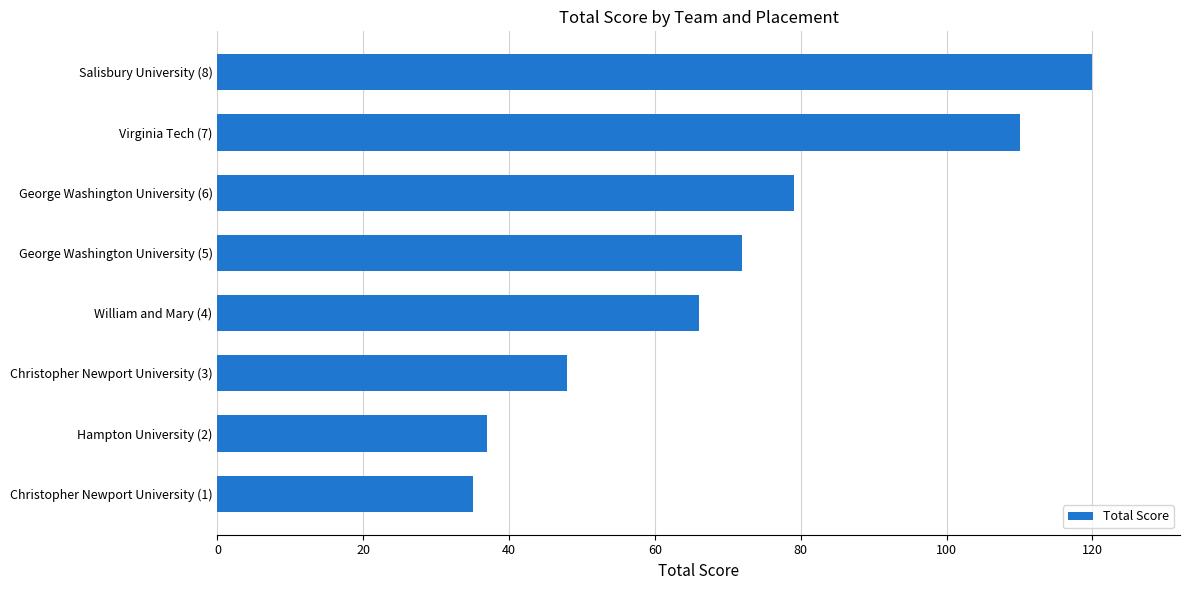

How many bars are there in total?

8